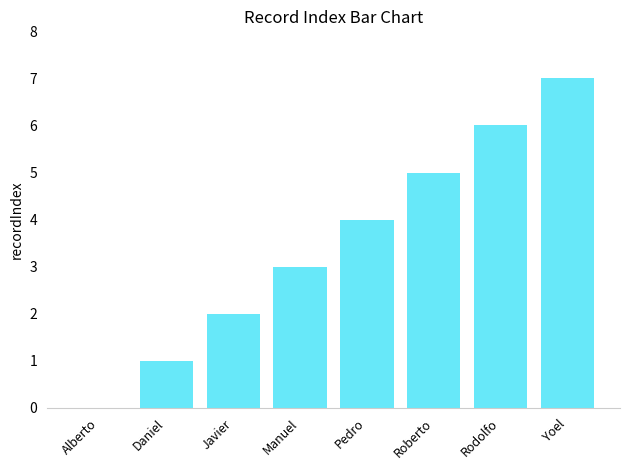

Are the bars horizontal?

No